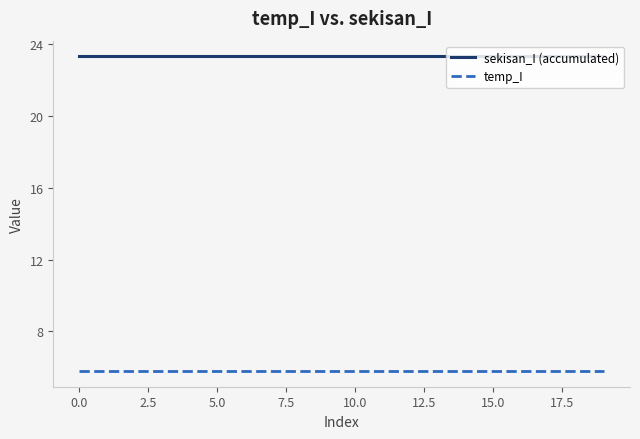

Is this an area chart (filled region under the line)?

No